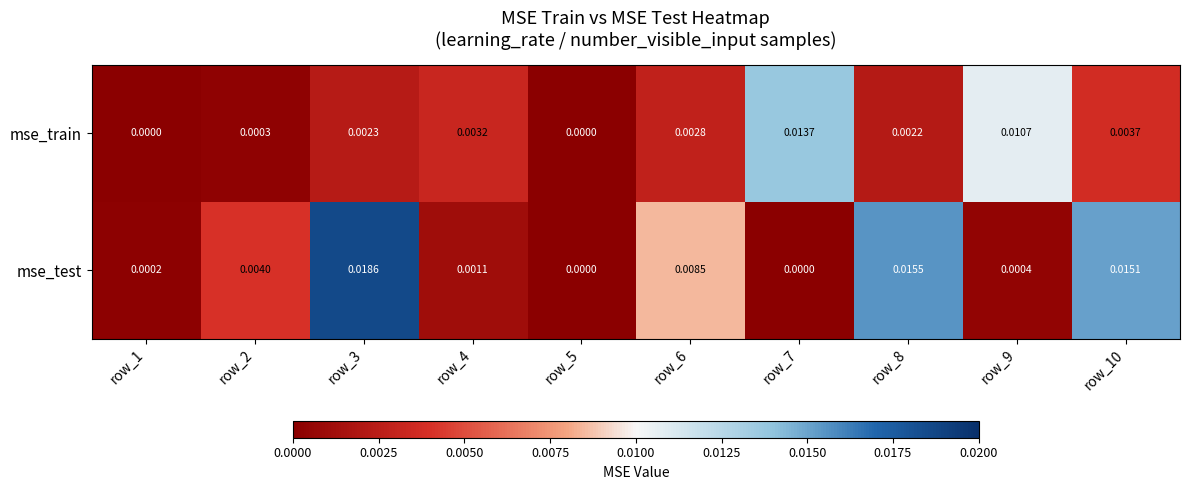

List the series in order of their overall mean, highest first.

mse_test, mse_train